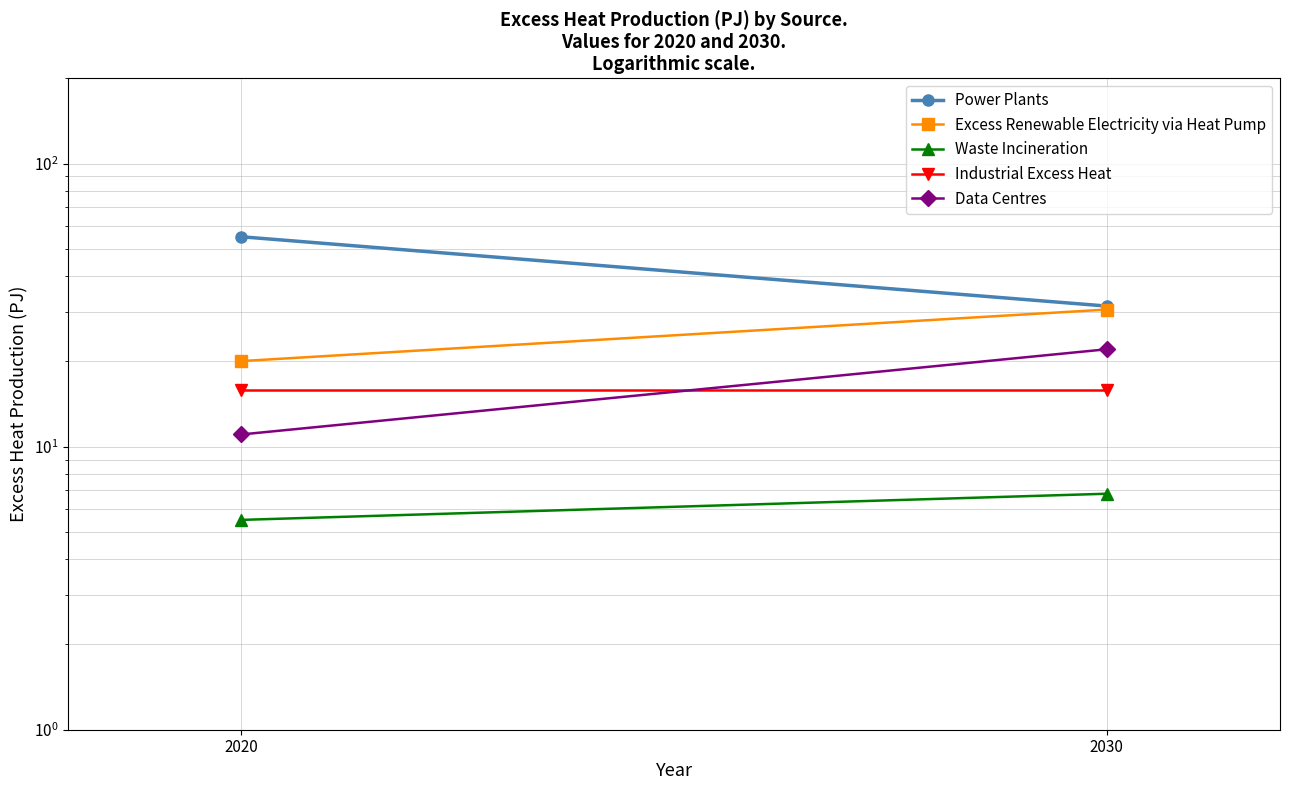

List the labels in order of Power Plants value, largest first.

2020, 2030